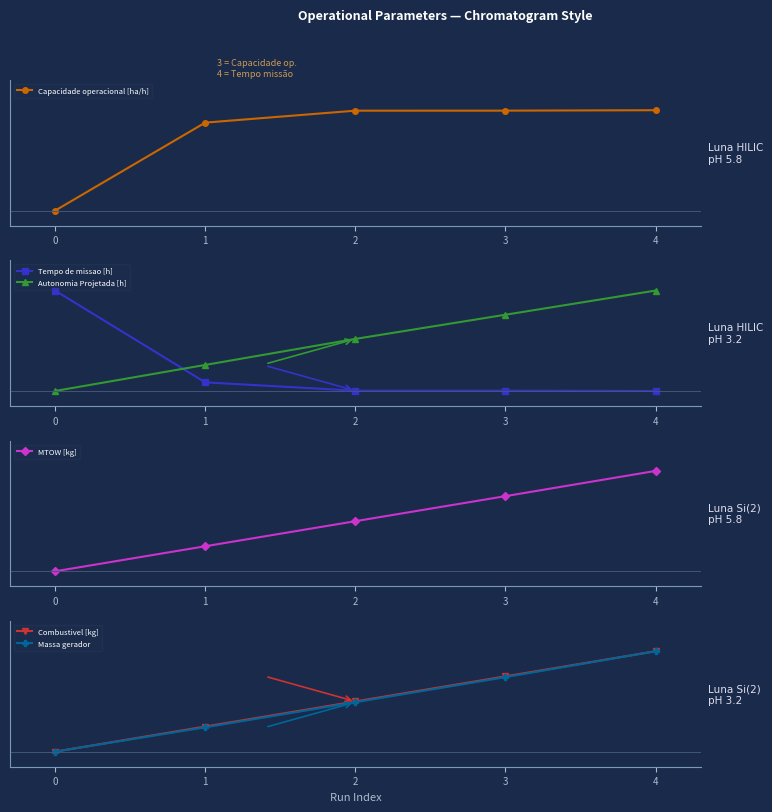

Which series has the largest range (max minus min)?

Tempo de missao [h]